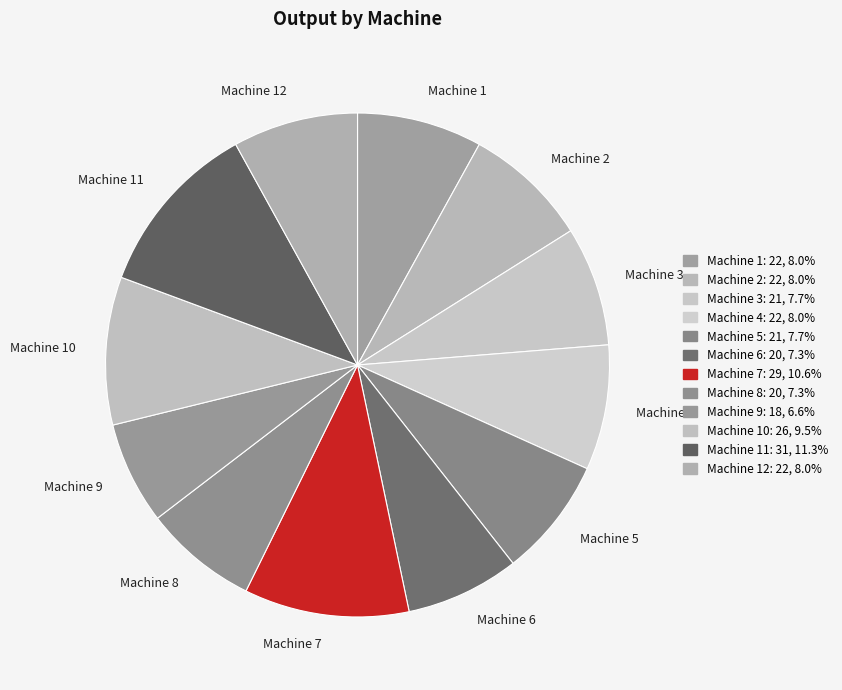

Is it true that Machine 12 is 8% of the pie?

True